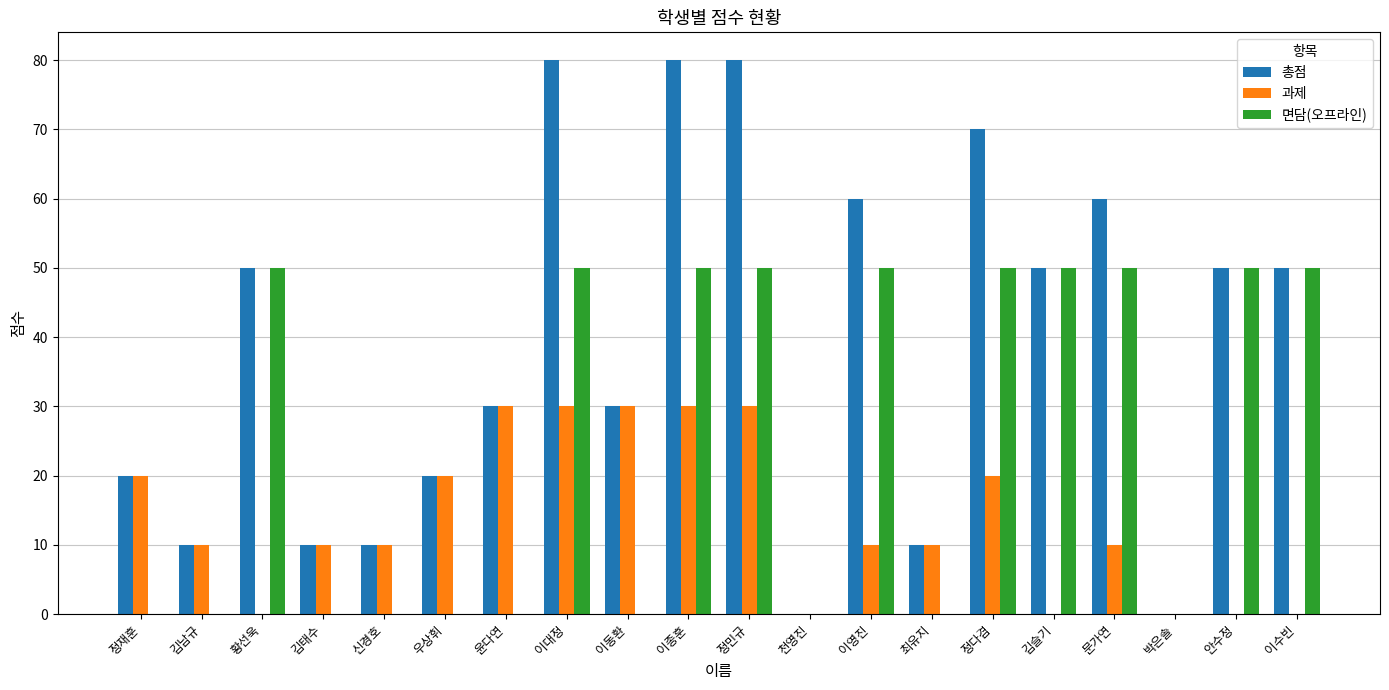

Are the bars horizontal?

No